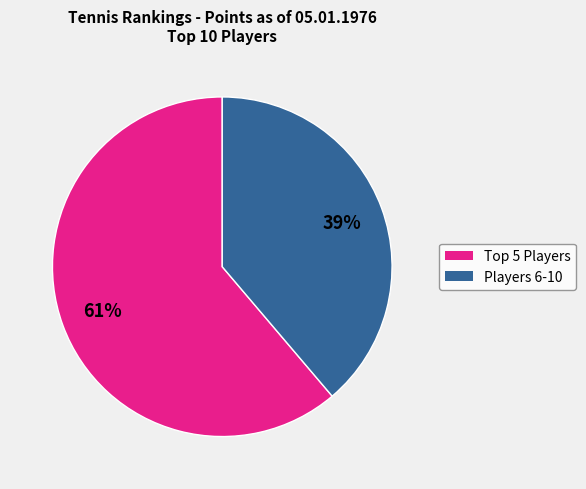

How many slices are in this pie chart?

2